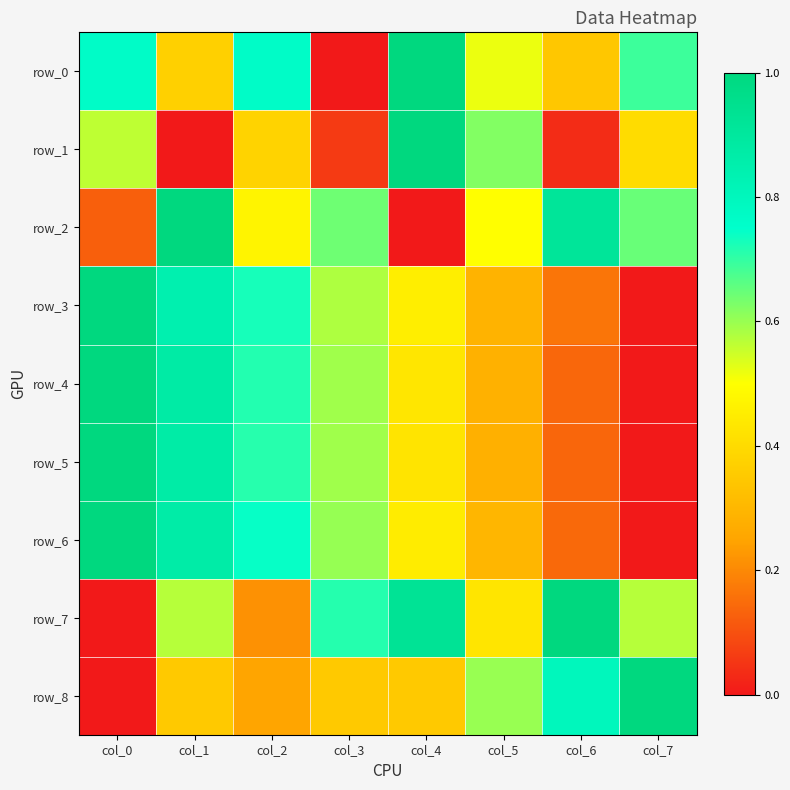

How many positive values does the row_4 series have?

7